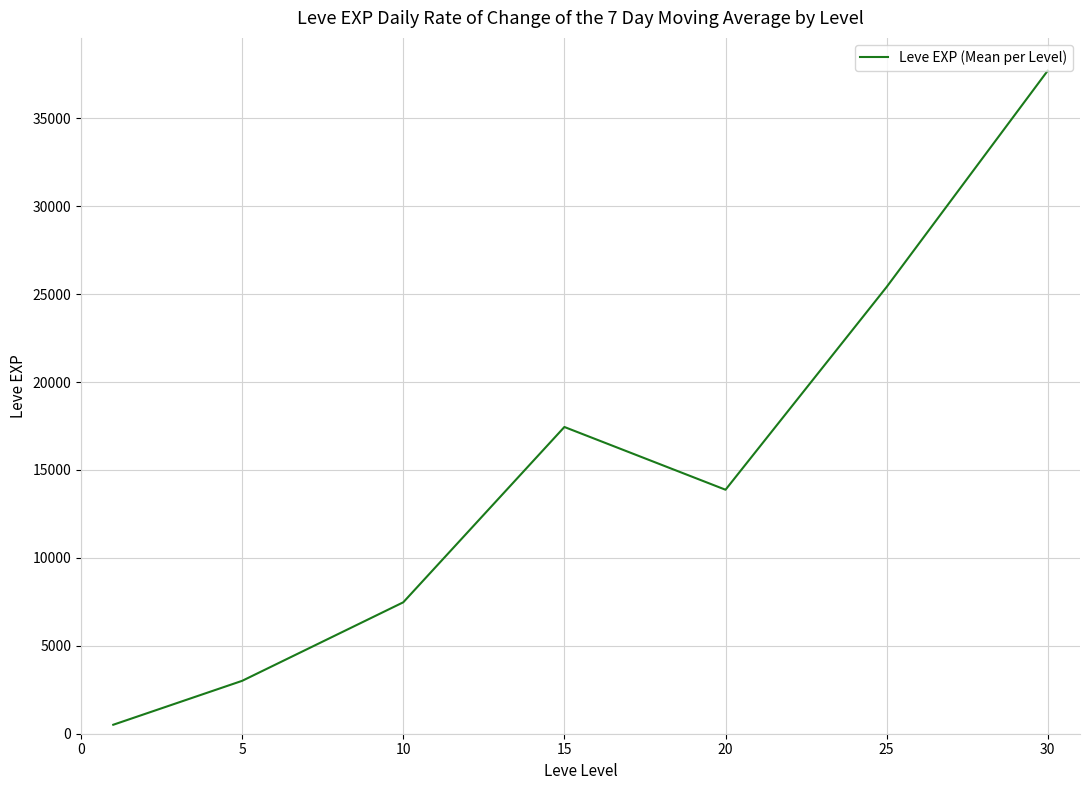

What is the average value?

15062.9